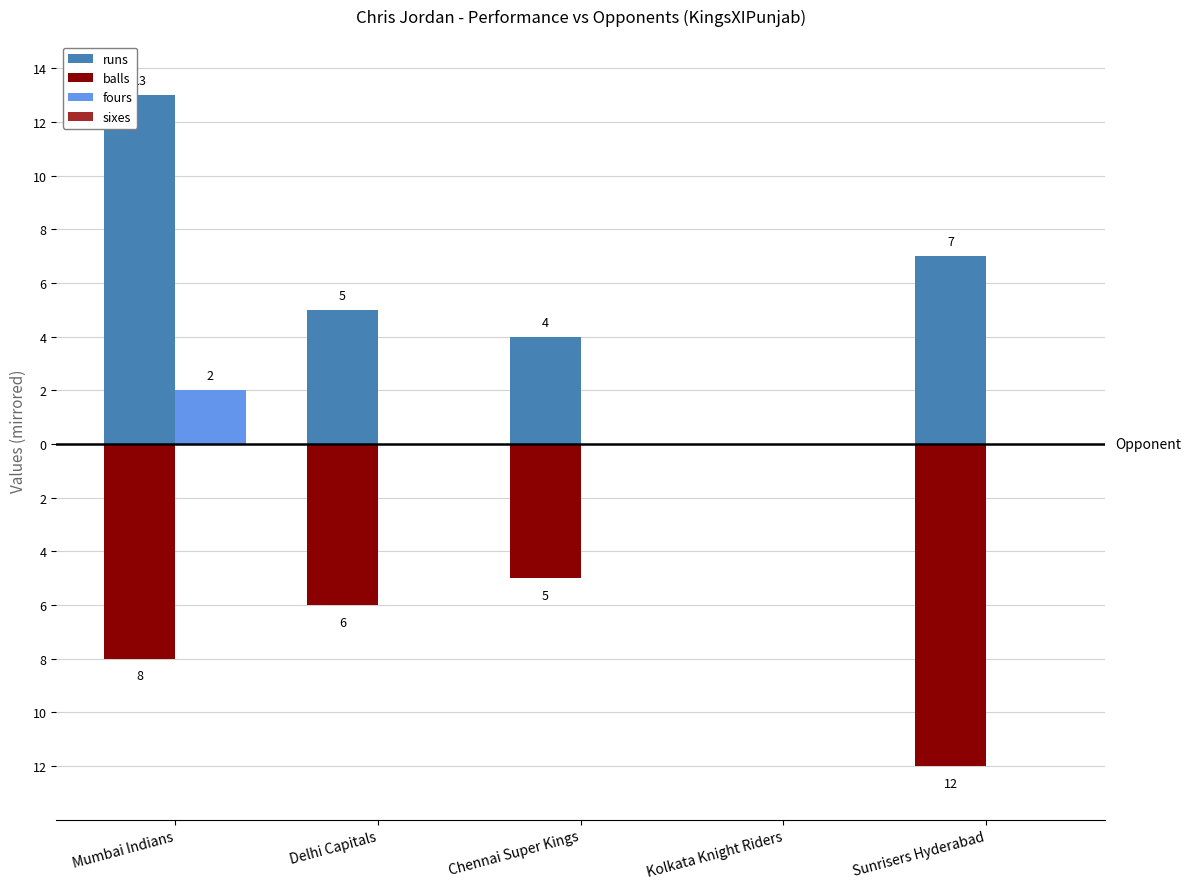

What is the total value across all series at Mumbai Indians?

7